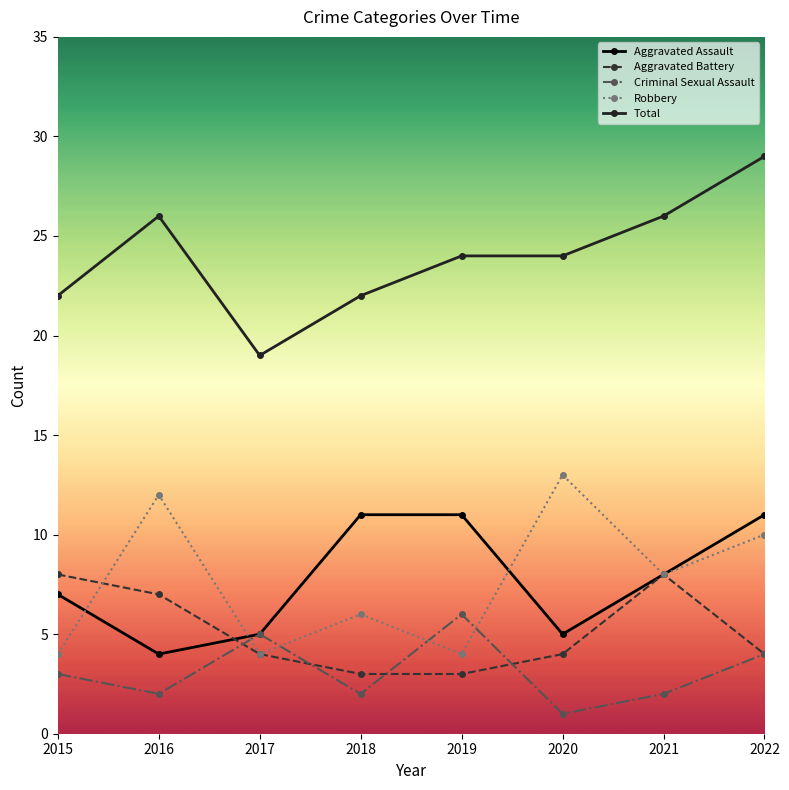

List the series in order of their peak value, lowest first.

Criminal Sexual Assault, Aggravated Battery, Aggravated Assault, Robbery, Total